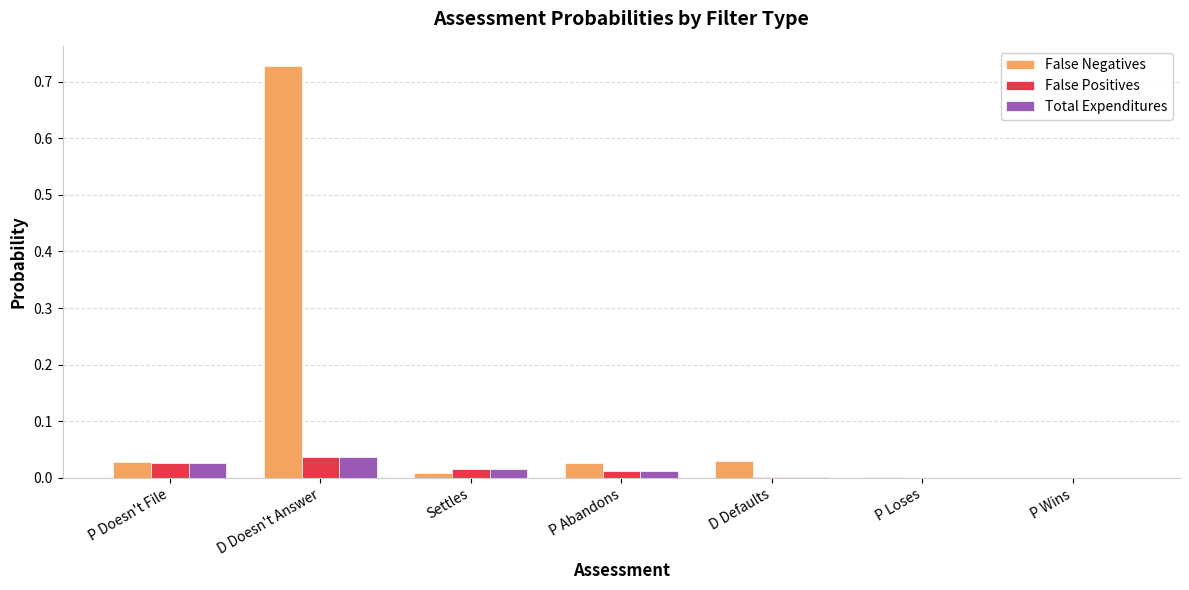

The Total Expenditures series shows 0.0 at P Abandons. True or false?

True